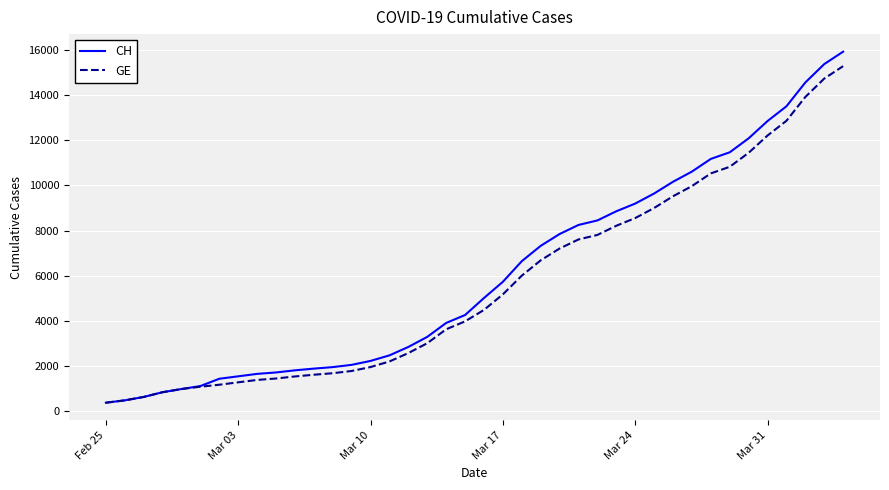

Does the chart have visible grid lines?

Yes